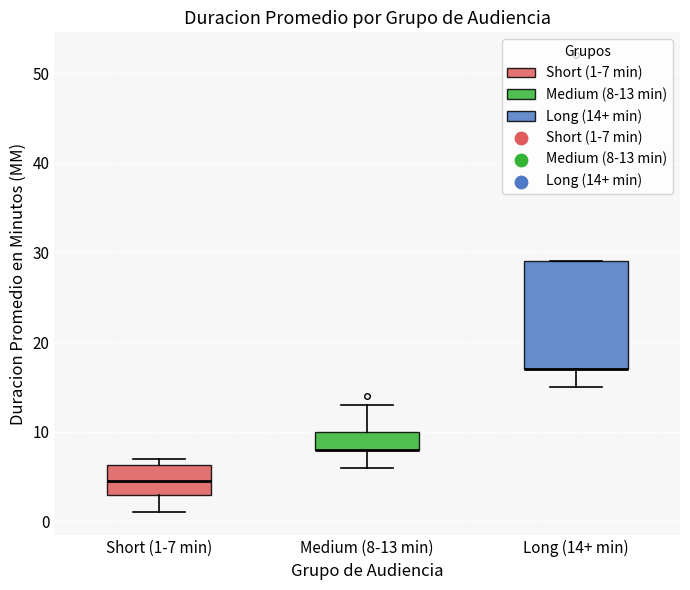

Reading left to right, transcribe this box plot: for each box, give where its median line is, the range the box spans, and where its two whiskers end, as read against the y-axis. The values are not printed on the chart, so give them approximately, as read against the axis.

Short (1-7 min): median 5, box 3 to 6, whiskers 1 to 7
Medium (8-13 min): median 8 (drawn on the box's lower edge), box 8 to 10, whiskers 6 to 13
Long (14+ min): median 17 (drawn on the box's lower edge), box 17 to 29, whiskers 15 to 29